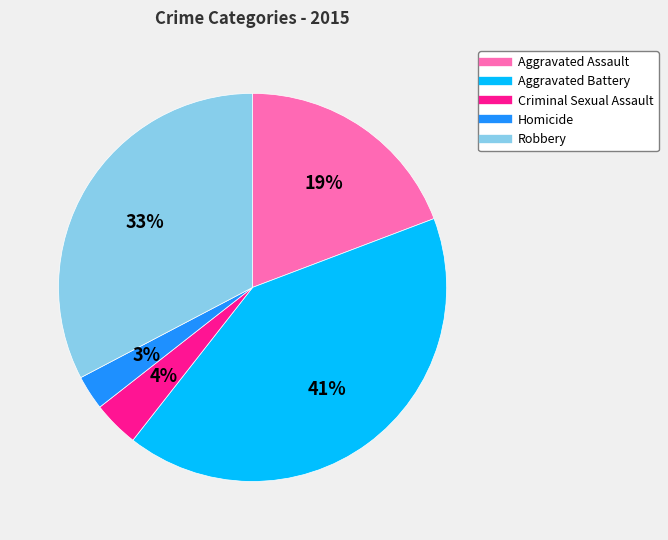

How many segments does this pie chart have?

5